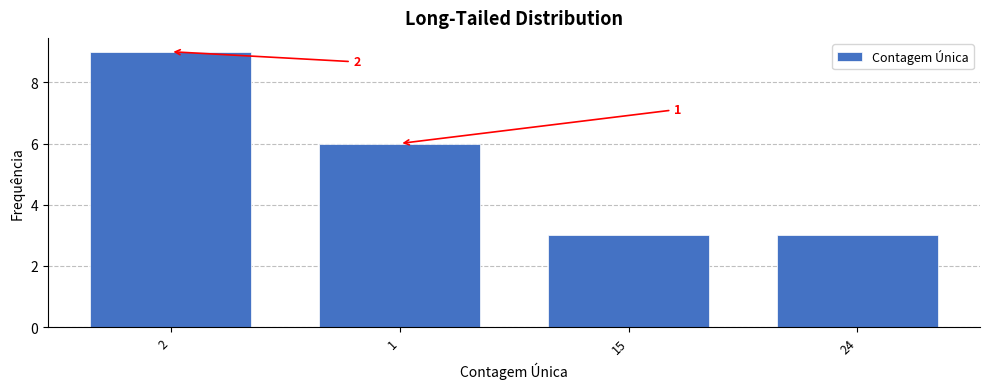

How many bars are there in total?

4